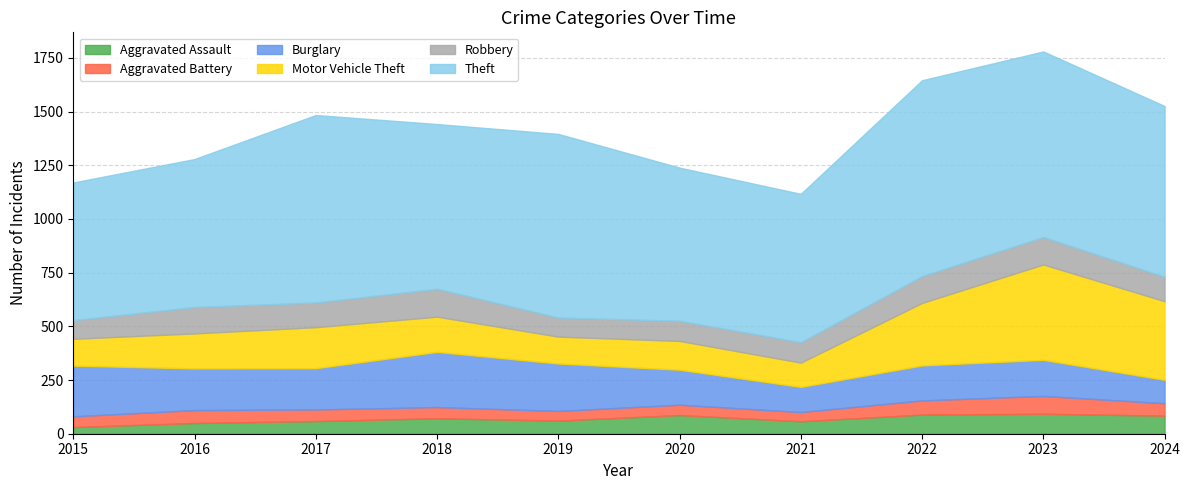

At which category is the sum across all series the highest?

2023